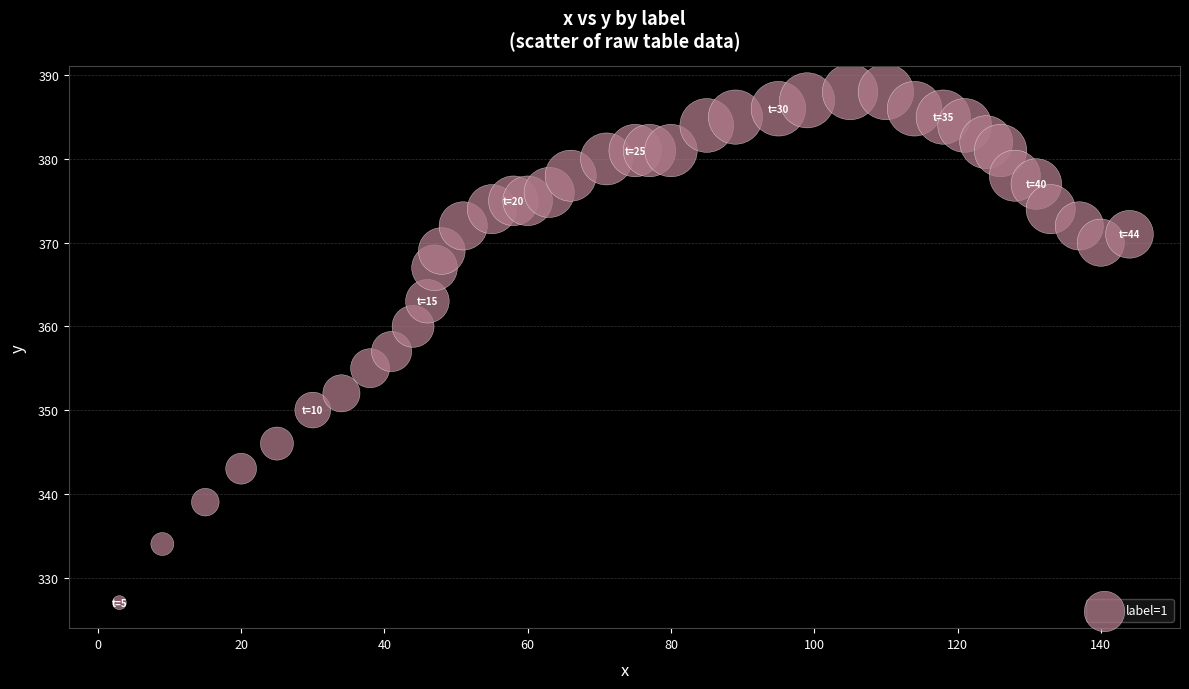

What is the range of X values (max minus min)?

141